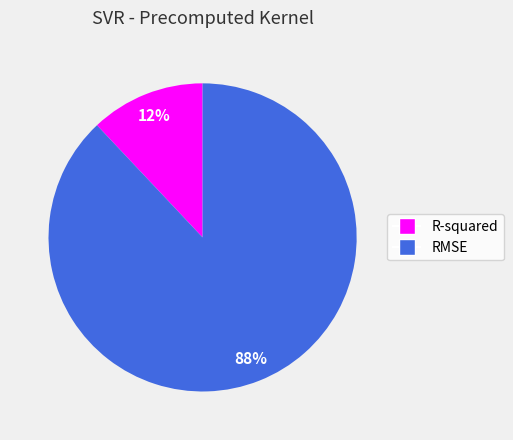

Count the number of slices in the pie.

2